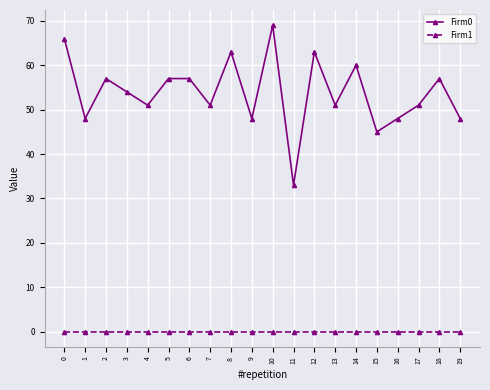

Rank the series by their maximum value, from lowest to highest.

Firm1, Firm0